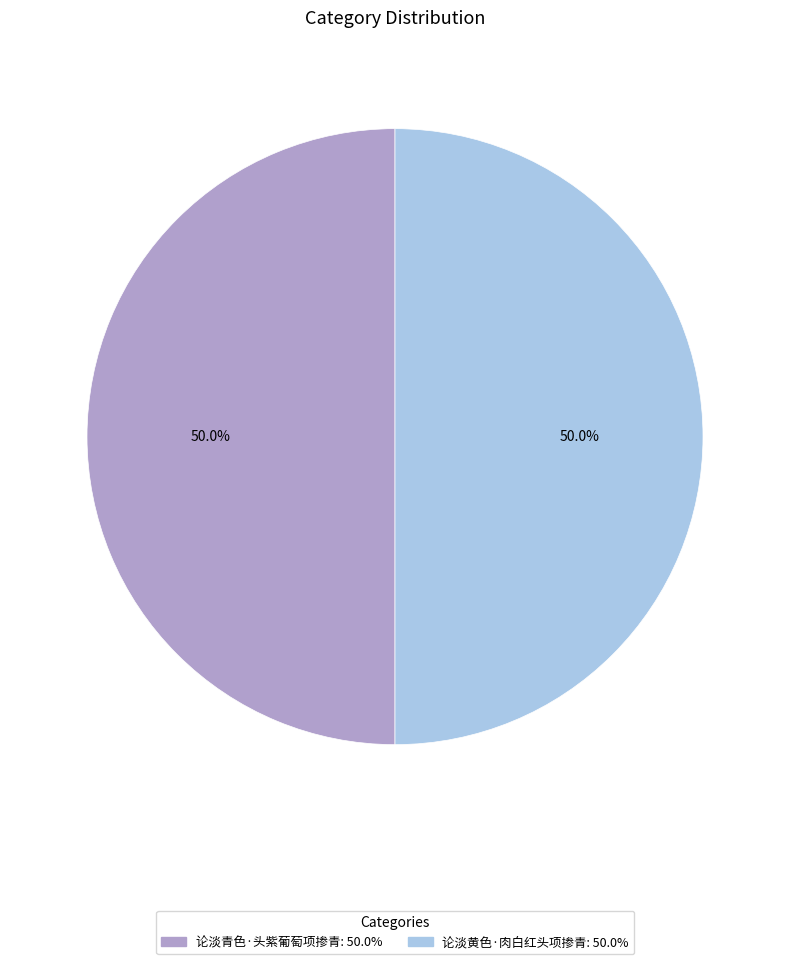

How many slices are in this pie chart?

2